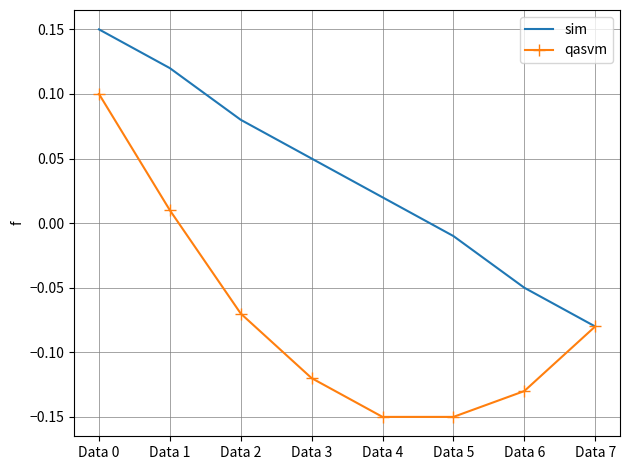

Which series changed the most between Data 1 and Data 7?

sim